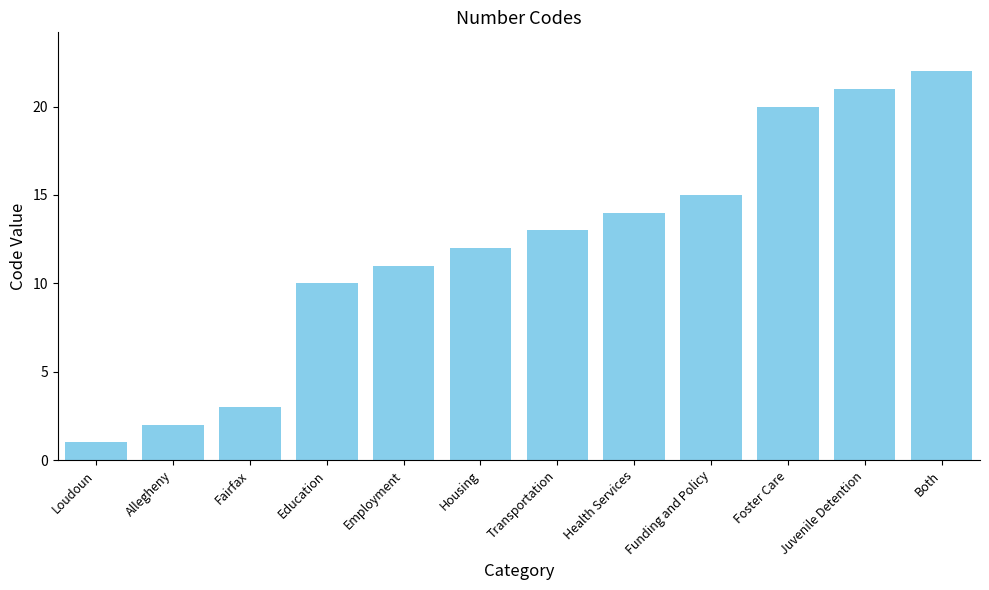

Is it true that the value at Transportation is 13?

True